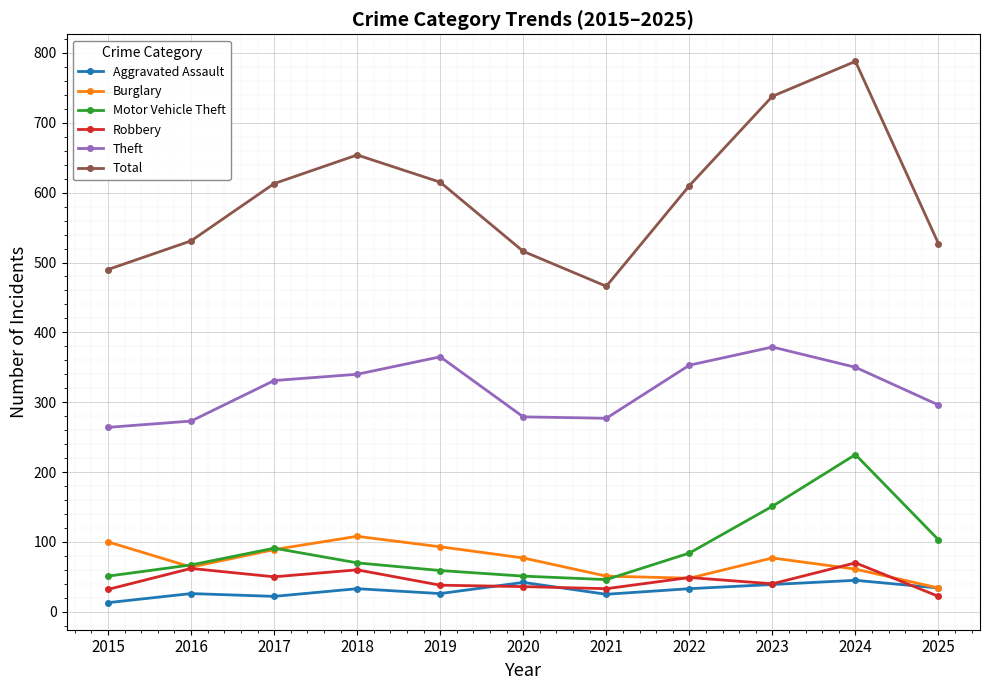

True or false: Theft and Robbery cross at least once.

False